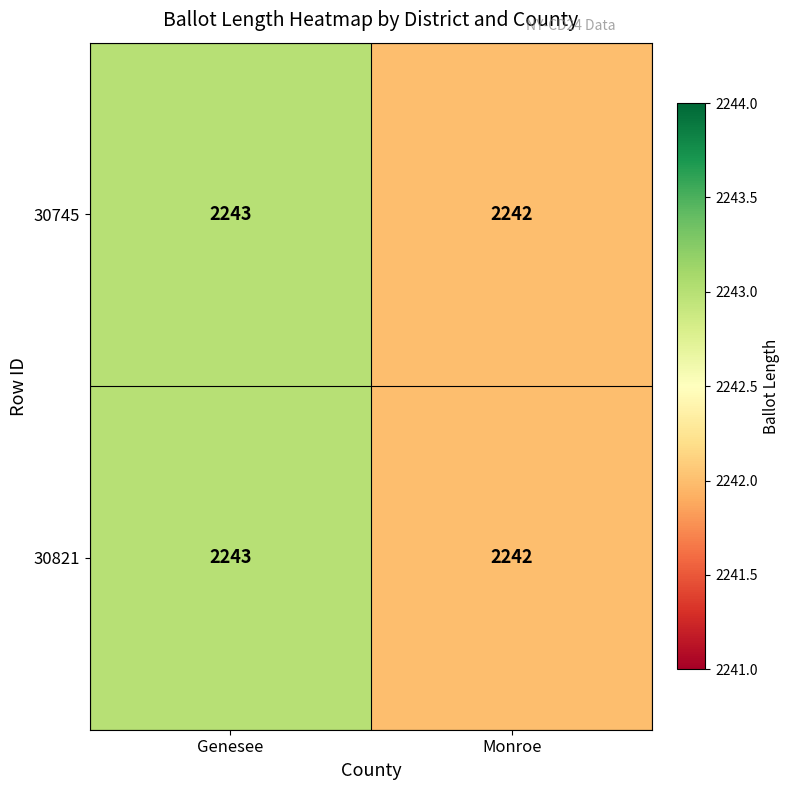

Is the value of 30821 at Genesee greater than the value of 30745 at Monroe?

Yes